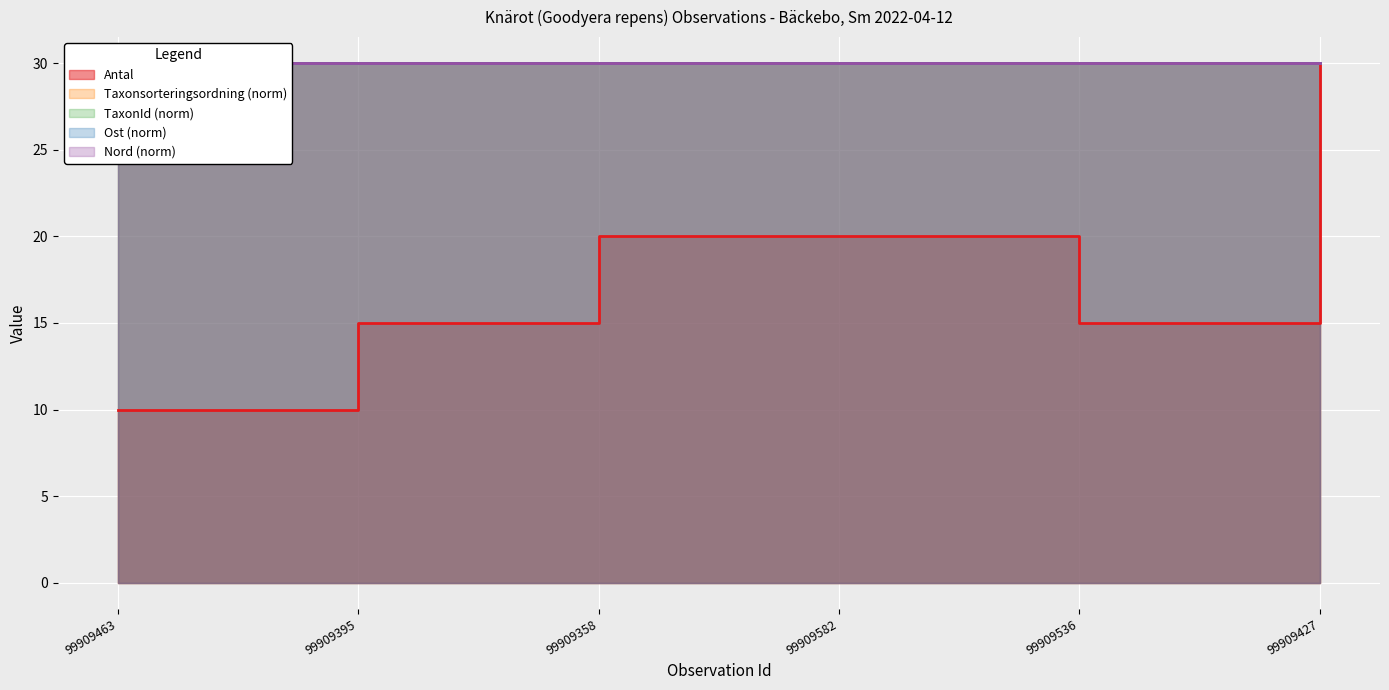

Which category has the highest value in the Ost series?

99909582